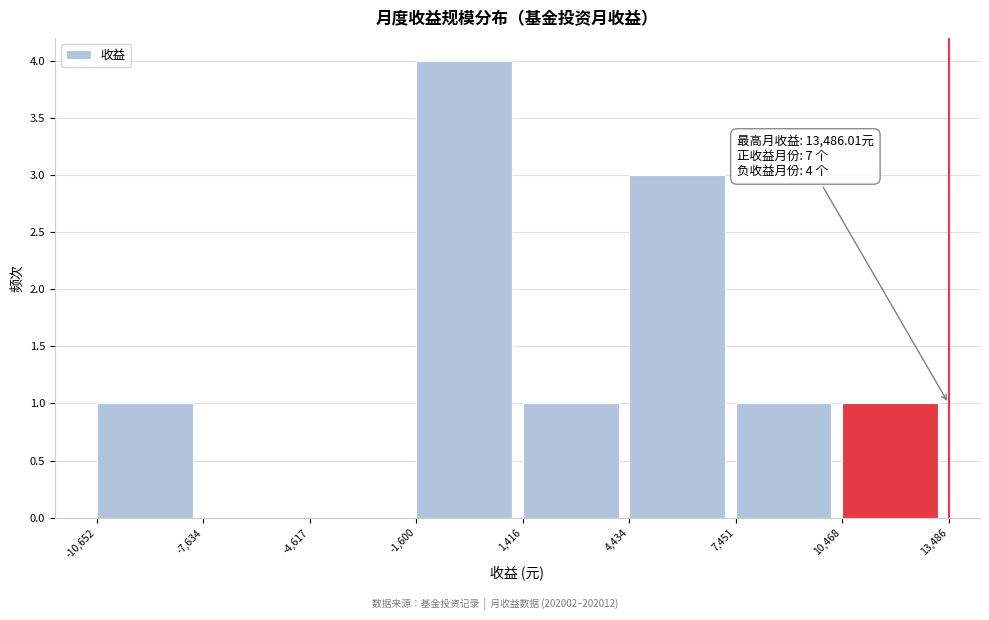

Which range on the x-axis has the tallest bar?

-1,600 to 1,416